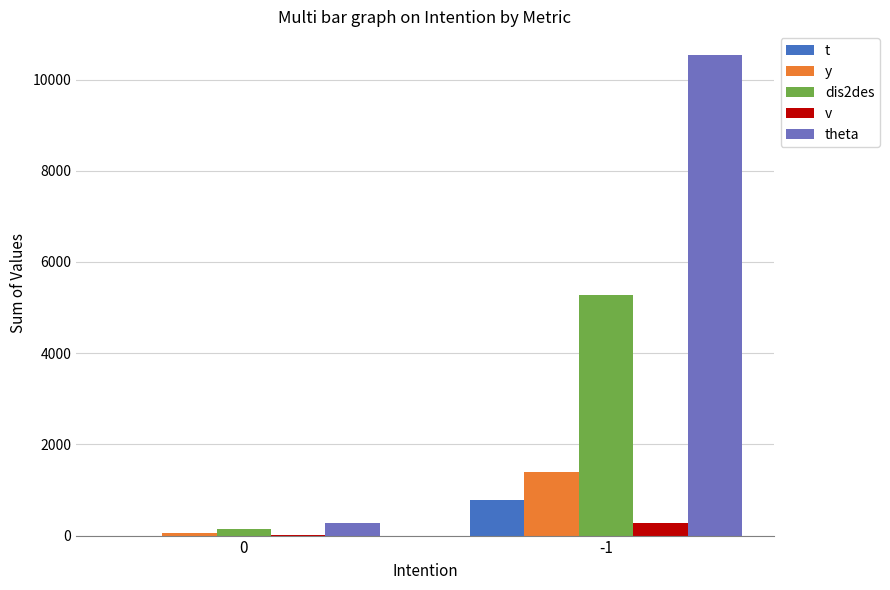

What is the sum of all y values?

1435.4